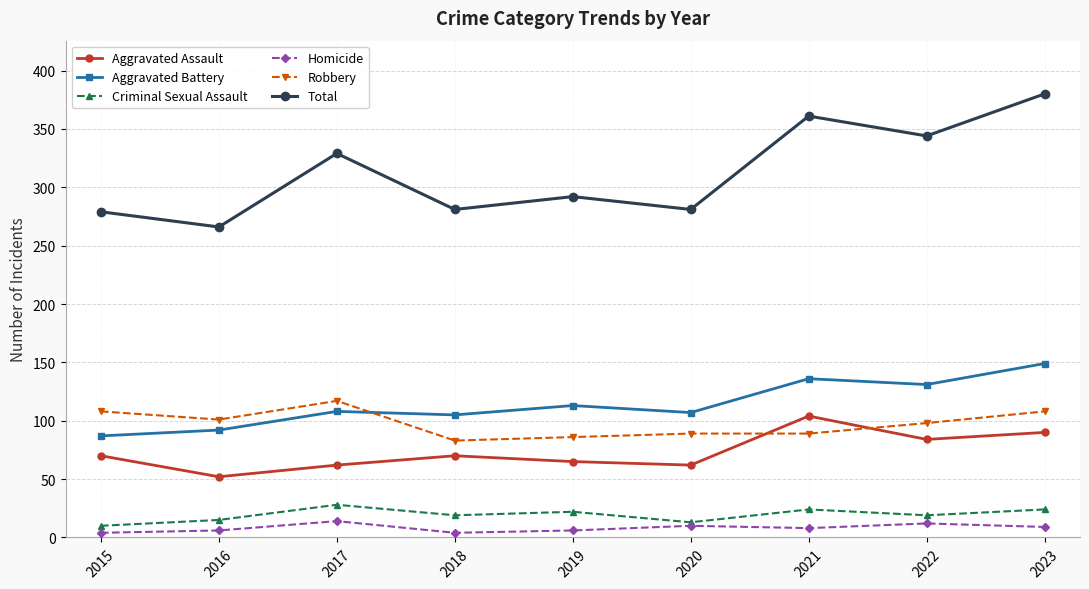

At which category is the sum across all series the highest?

2023